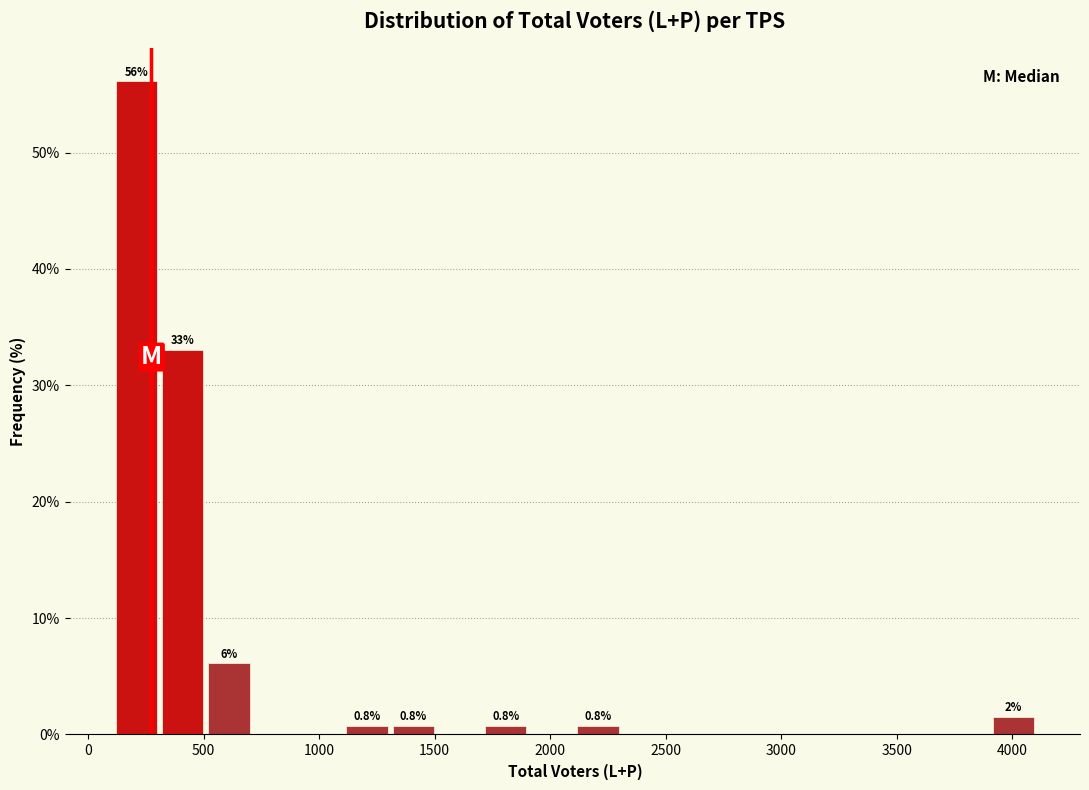

Read against the x-axis, roughly where is the centre of the tallest bar?

200